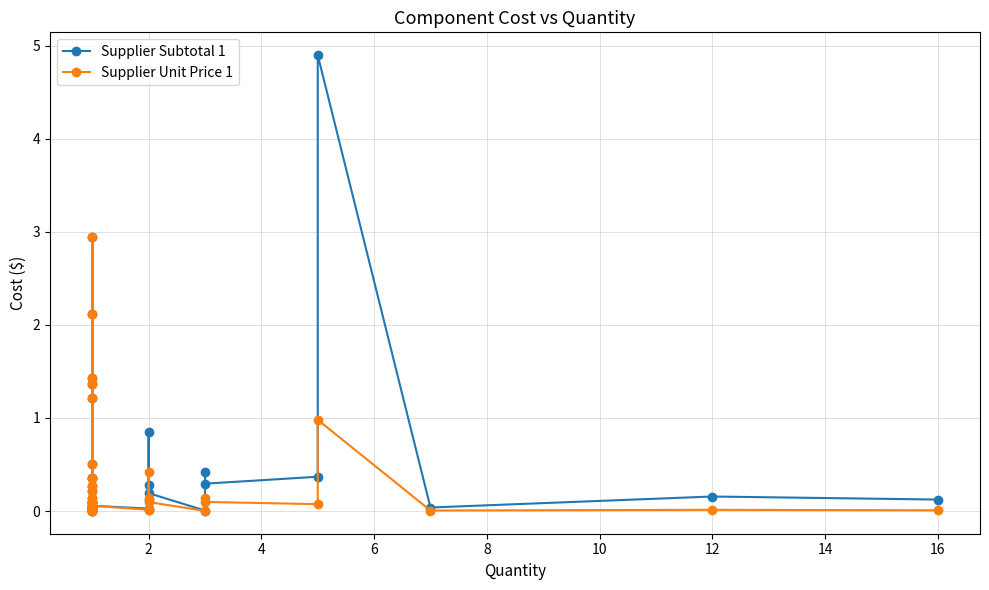

How many interior local peaks does the Supplier Subtotal 1 series have?

11